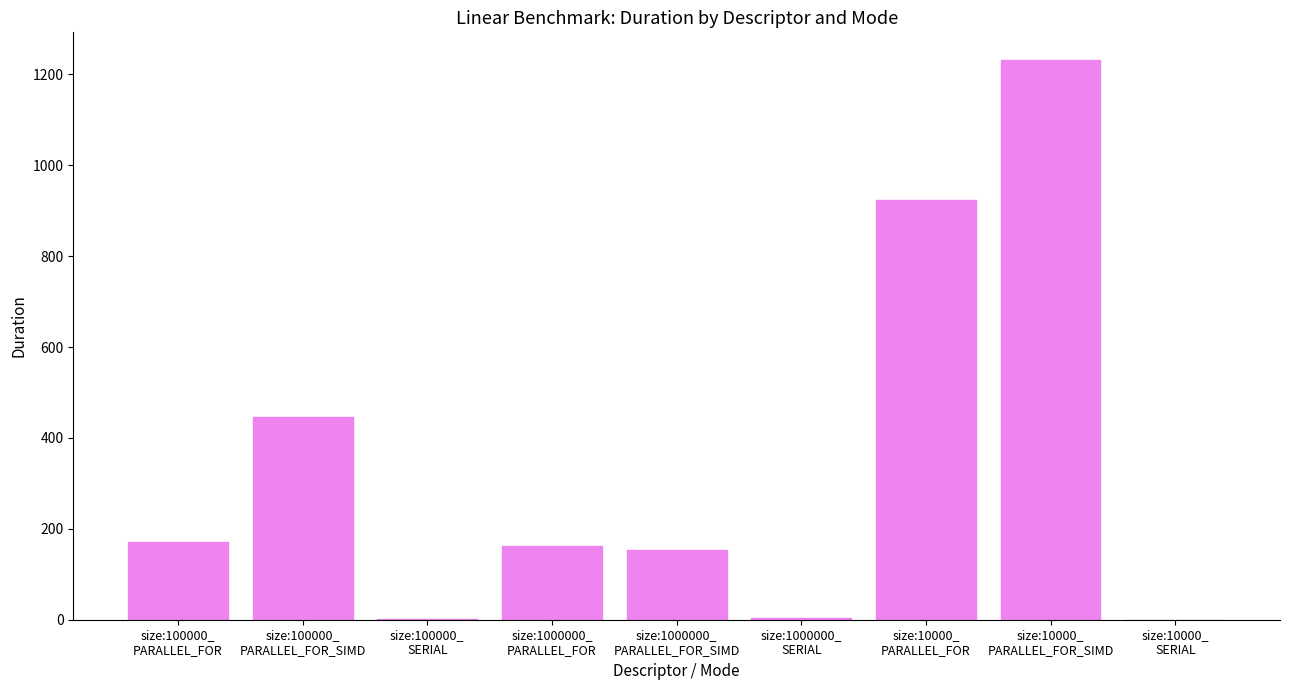

What is the sum of all values?

3093.9